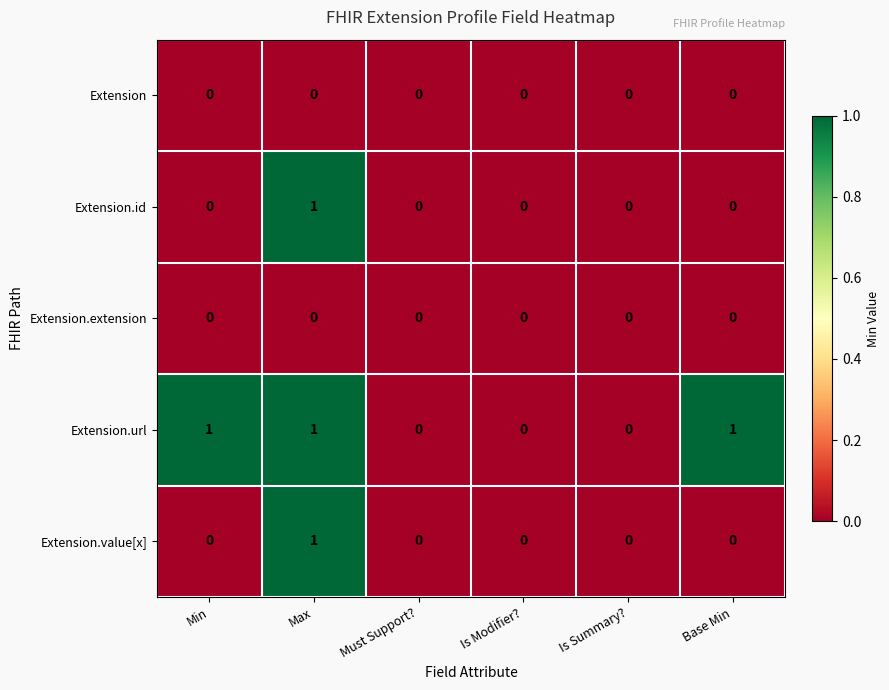

At which label does Extension.id reach its peak?

Max